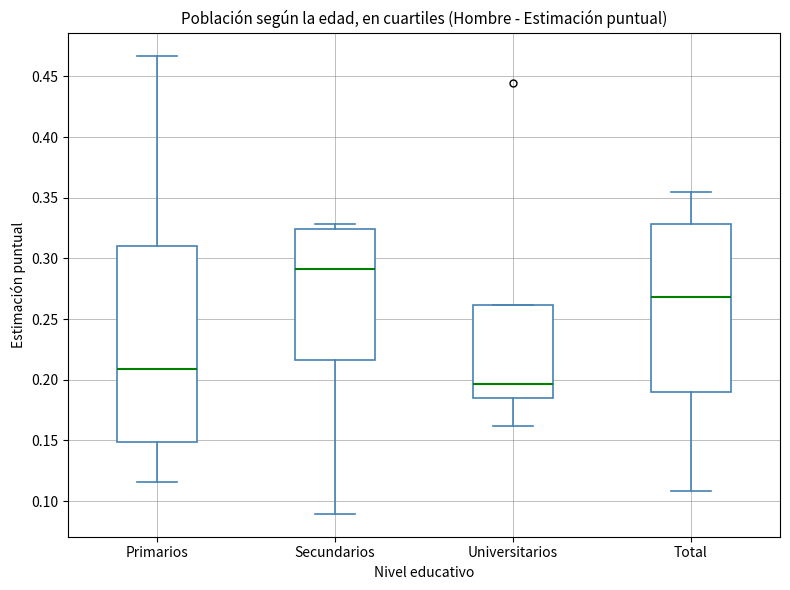

Comparing the boxes themselves (not the whiskers), which one is the tallest?

Primarios